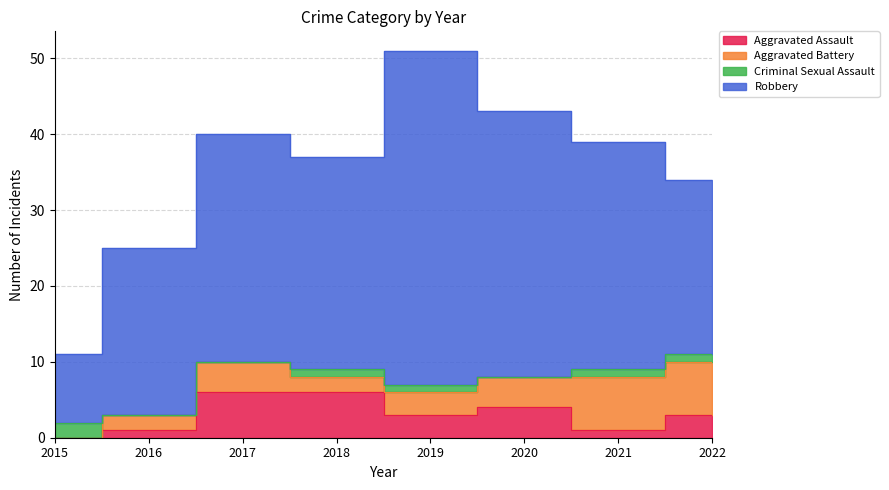

True or false: Criminal Sexual Assault has a value of 0 at 2017.

True